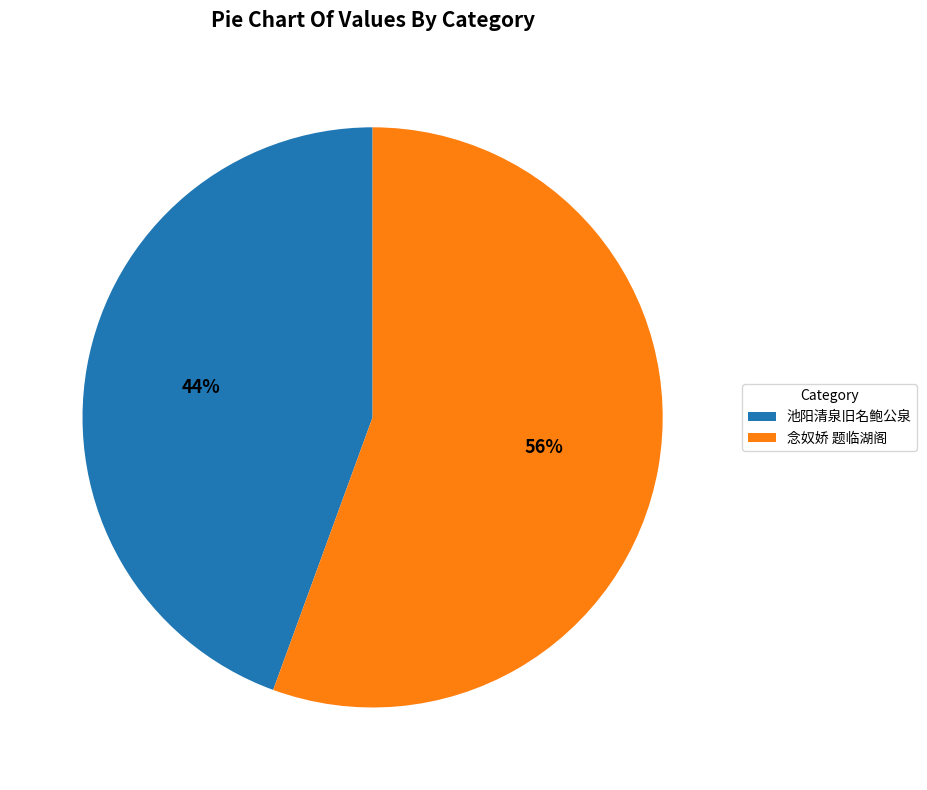

What percentage is the 池阳清泉旧名鲍公泉 slice, to the nearest percent?

44%